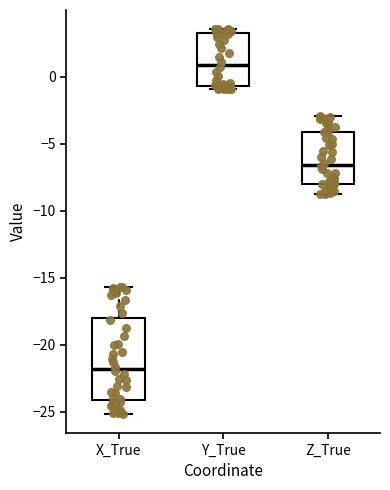

Where is the upper edge of the box for Z_True on the y-axis? The values are not printed on the chart, so give them approximately, as read against the axis.

-4.0